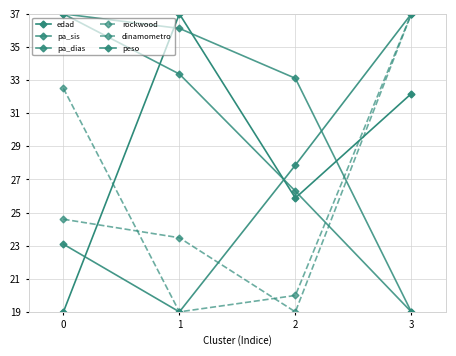

What is the total value across all series at 2?

152.1